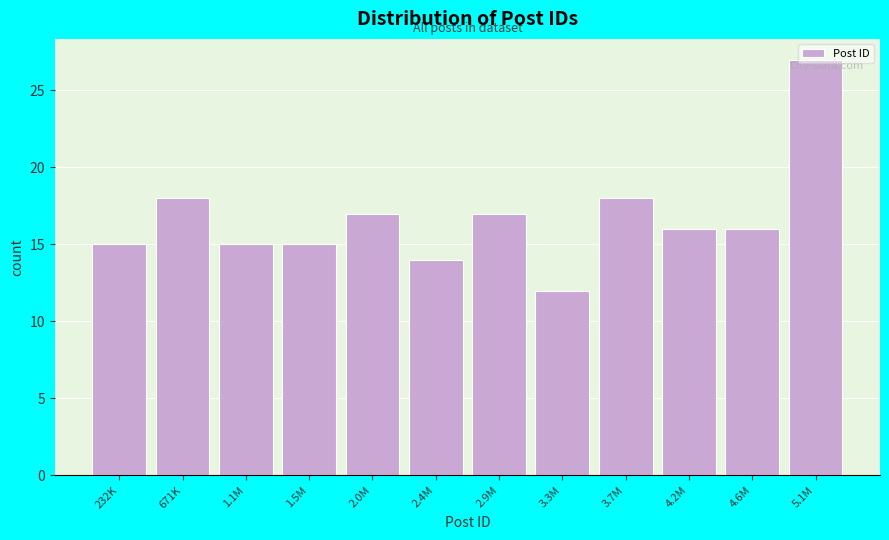

Between 671K and 2.4M, which is larger?

671K